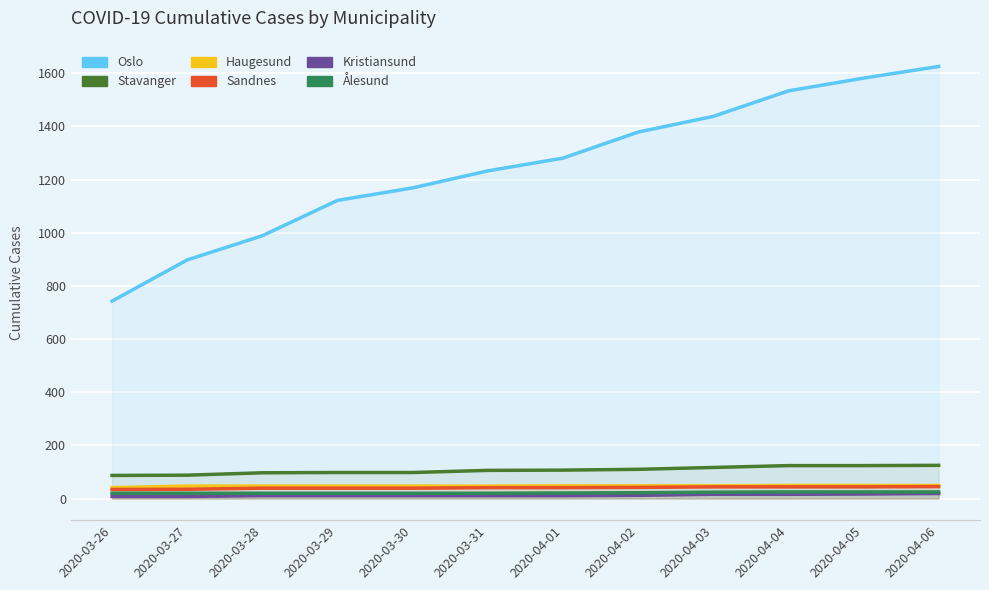

Count the number of data series in this chart.

6